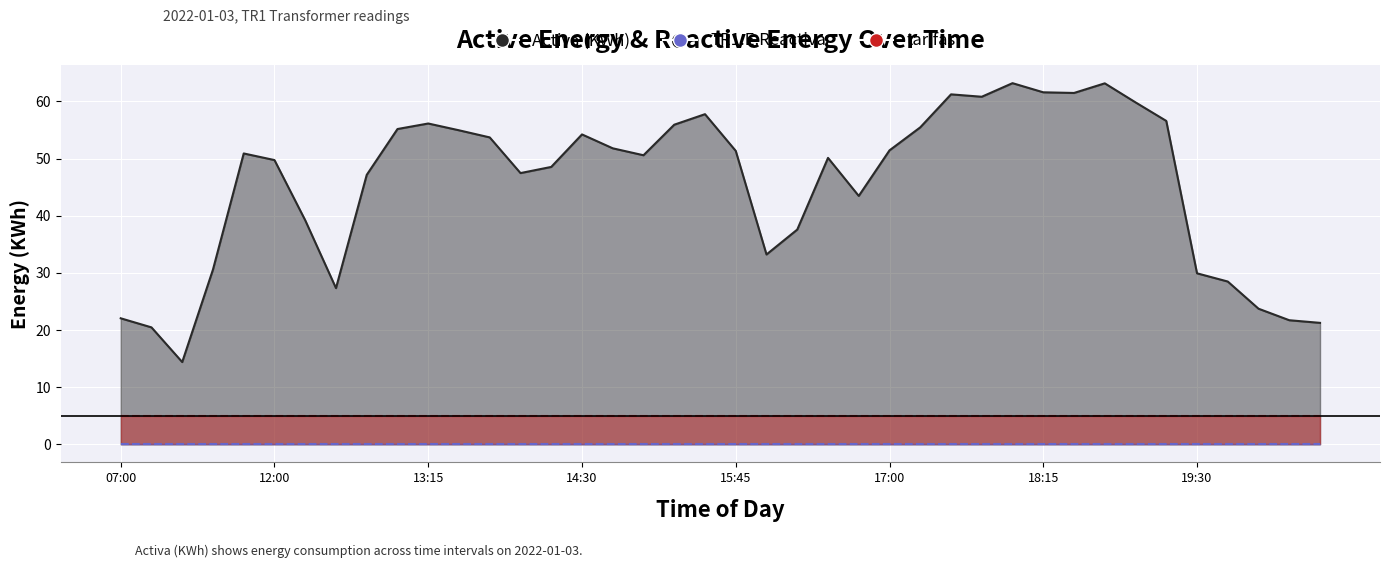

Is the value of tarifas at 20:30 greater than the value of Activa (KWh) at 12:00?

No